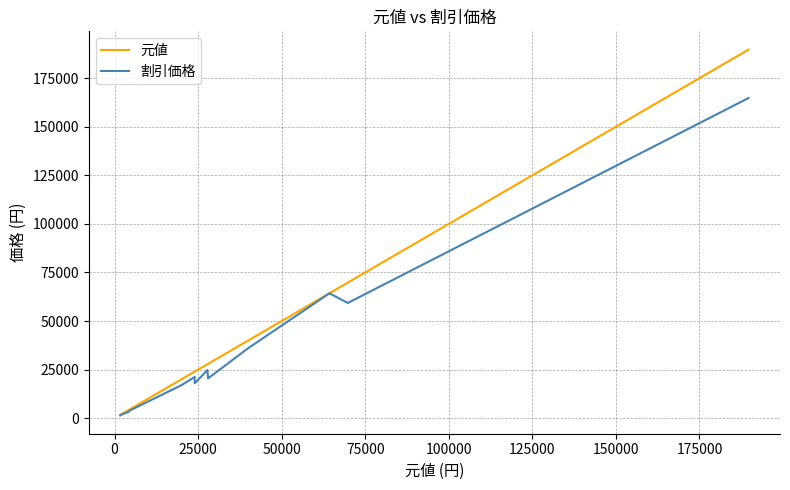

Which series has the widest spread of values?

元値